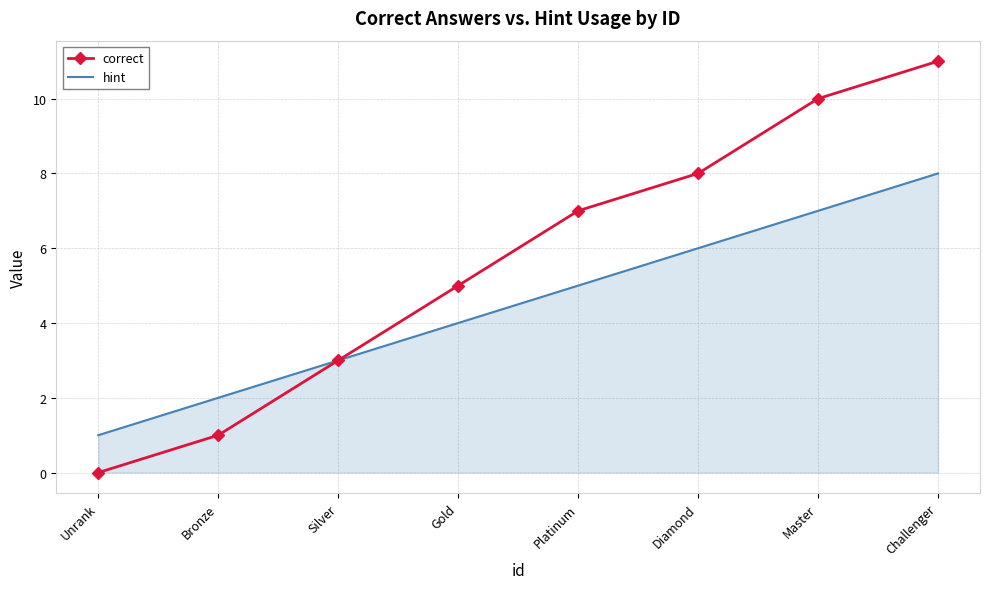

List the series in order of their peak value, lowest first.

hint, correct